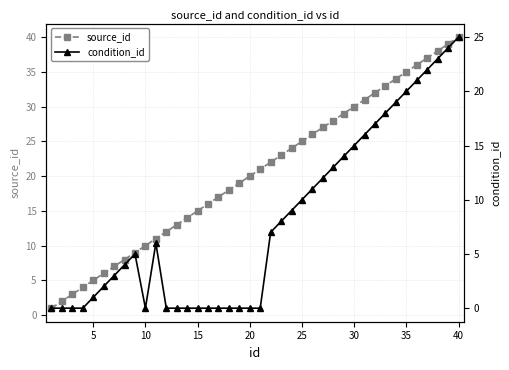

True or false: source_id has more than 0 points higher than both neighbors.

False